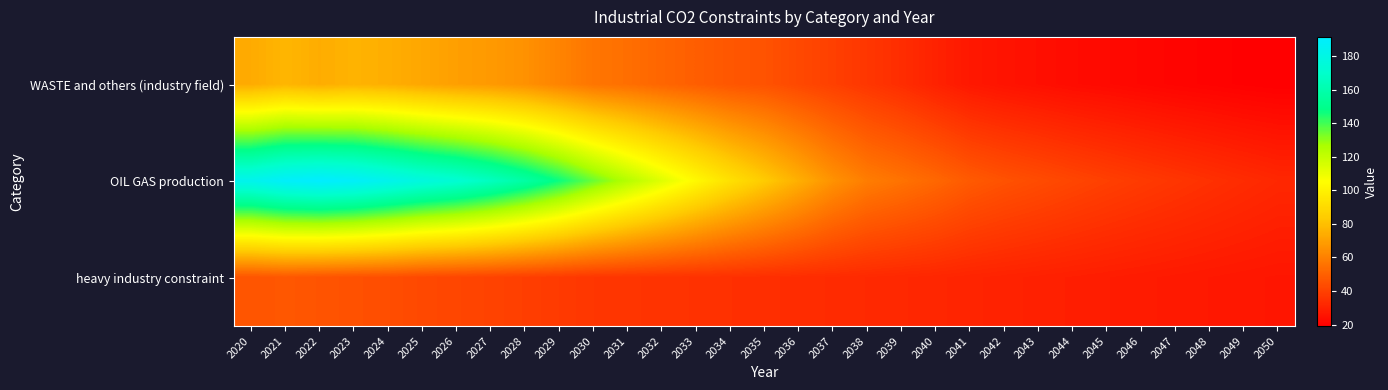

Reading left to right, list all the values displayed in this chart.

WASTE and others (industry field): 2020=73.6	2021=76.8	2022=74.2	2023=75.9	2024=74.6	2025=72.2	2026=69.7	2027=68.0	2028=65.4	2029=61.0	2030=56.5	2031=54.5	2032=51.6	2033=49.3	2034=46.8	2035=45.4	2036=42.4	2037=39.5	2038=36.6	2039=33.7	2040=30.1	2041=27.1	2042=25.5	2043=24.4	2044=23.2	2045=22.5	2046=21.7	2047=20.8	2048=20.2	2049=19.5	2050=19.1
OIL GAS production: 2020=183.4	2021=189.2	2022=191.4	2023=188.9	2024=183.4	2025=177.3	2026=172.6	2027=165.8	2028=157.1	2029=146.9	2030=134.8	2031=123.7	2032=113.1	2033=102.6	2034=92.5	2035=83.6	2036=74.6	2037=65.5	2038=58.9	2039=55.5	2040=52.0	2041=47.8	2042=45.3	2043=43.4	2044=41.3	2045=39.5	2046=37.8	2047=36.3	2048=34.7	2049=33.3	2050=31.9
heavy industry constraint: 2020=46.1	2021=47.0	2022=45.9	2023=44.9	2024=44.1	2025=42.4	2026=41.4	2027=40.5	2028=39.2	2029=37.9	2030=36.6	2031=36.1	2032=35.6	2033=35.1	2034=34.6	2035=34.1	2036=33.6	2037=33.1	2038=32.5	2039=32.0	2040=31.4	2041=30.8	2042=30.2	2043=29.6	2044=29.1	2045=28.6	2046=28.1	2047=27.6	2048=27.2	2049=26.7	2050=26.4